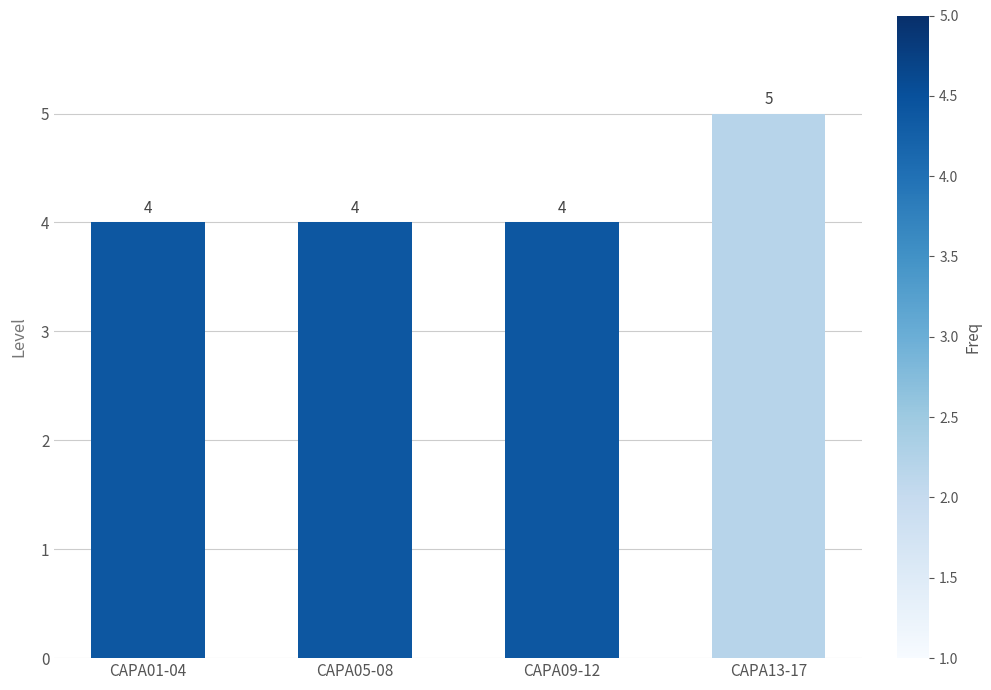

How many values are between 4 and 5?

4